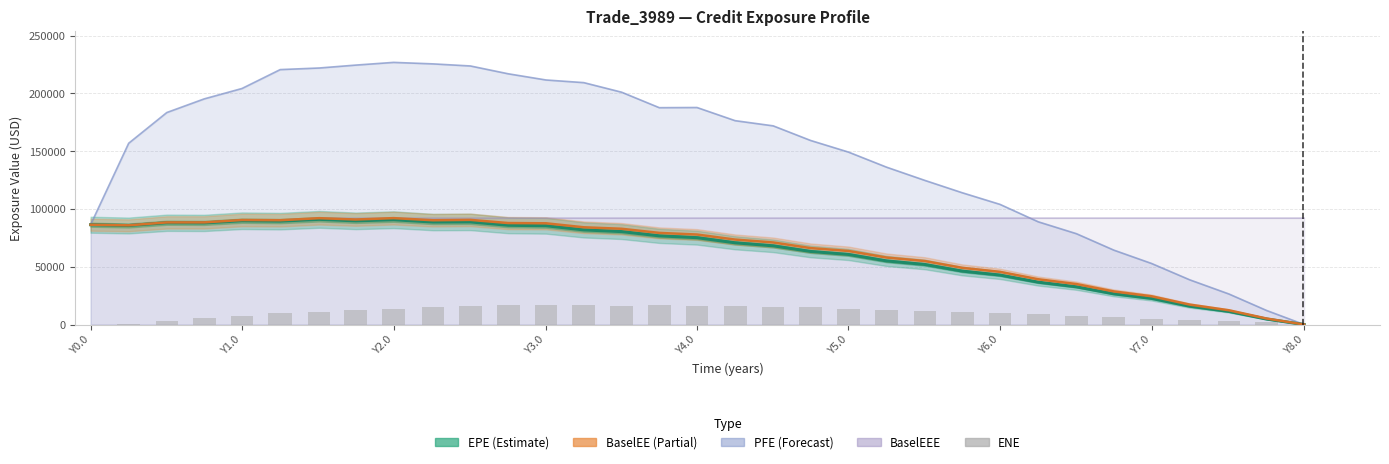

Count the number of categories in the chart.

33